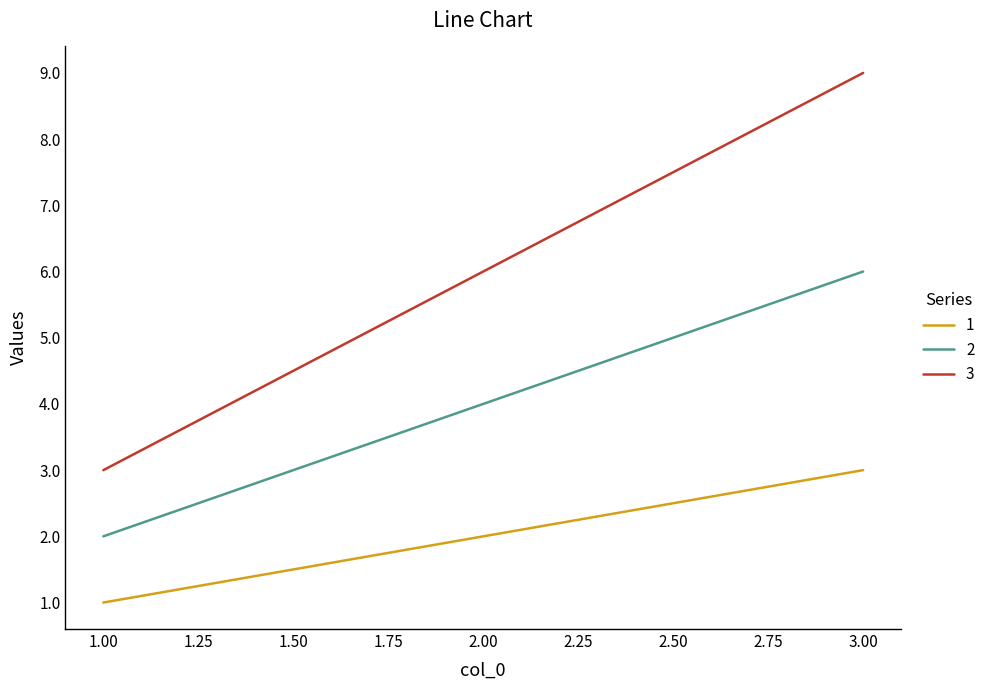

What are all the series names shown in the legend?

1, 2, 3